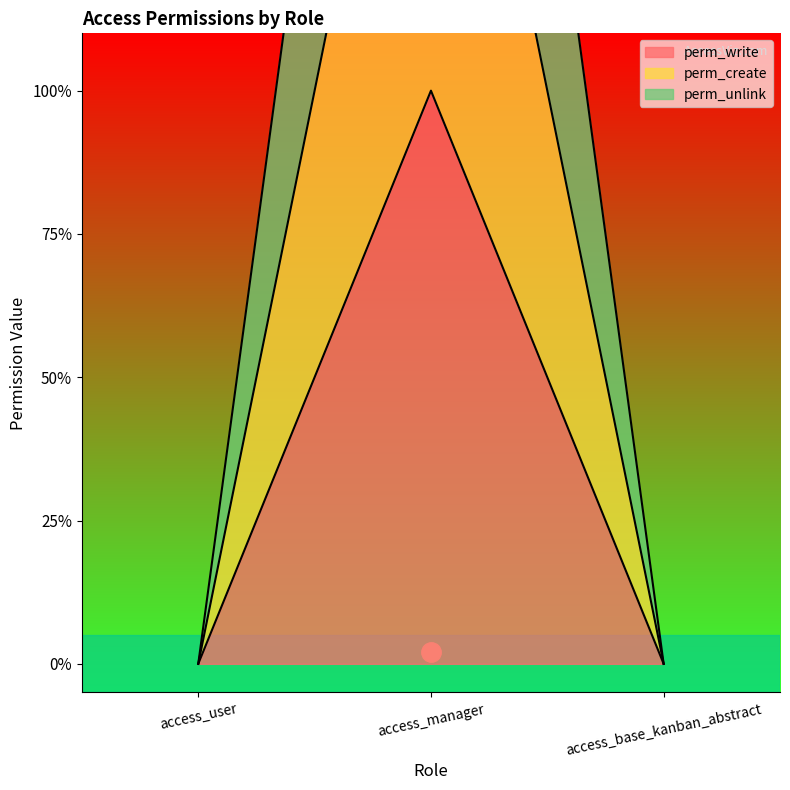

List the series in order of their peak value, lowest first.

perm_write, perm_create, perm_unlink